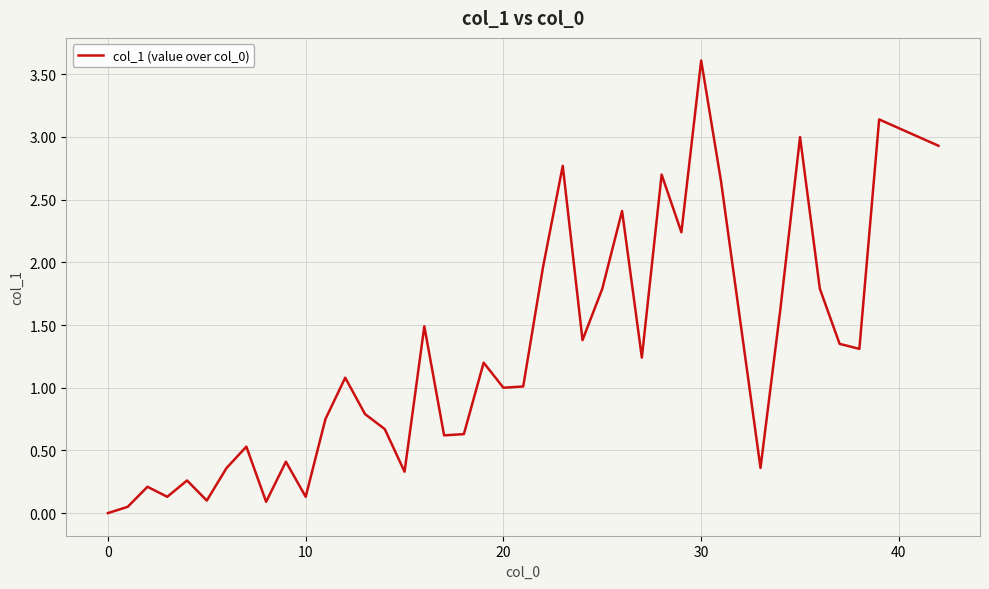

What is the greatest value displayed?

3.6